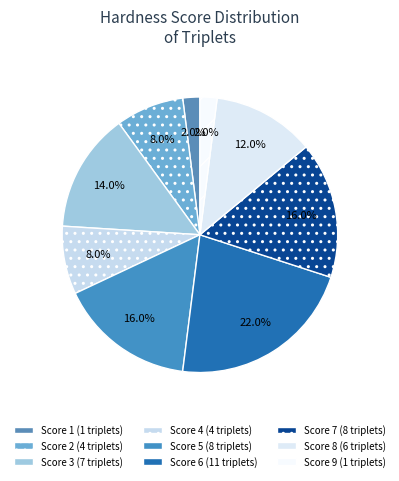

Which slice is the largest?

Score 6 (11 triplets)